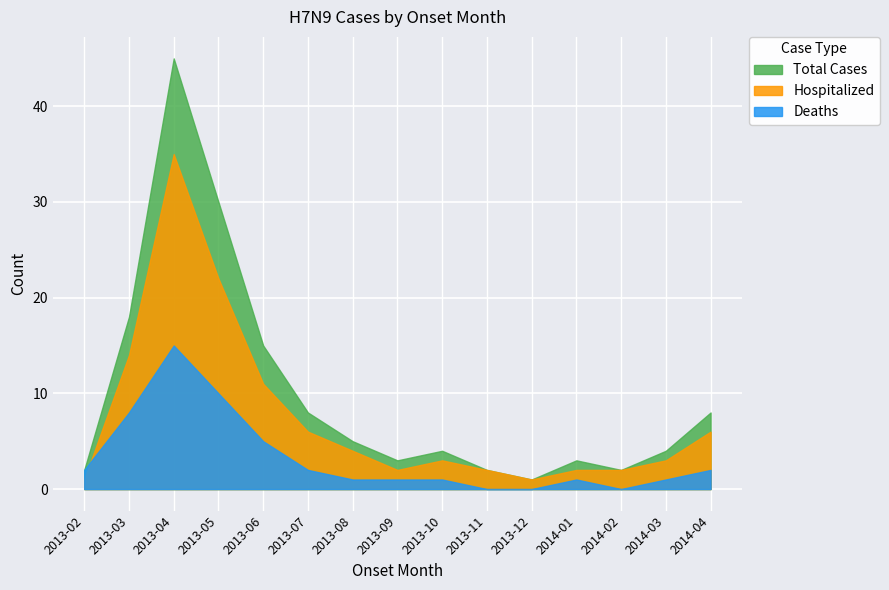

What is the maximum value shown in the chart?

45